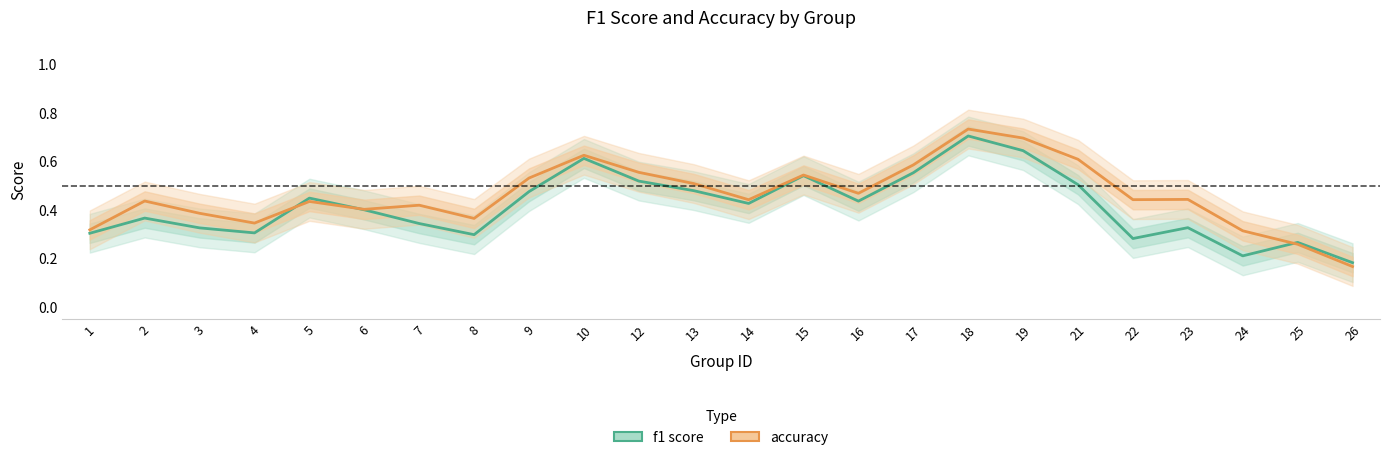

Is the value of f1 at 16 greater than the value of accuracy at 3?

Yes